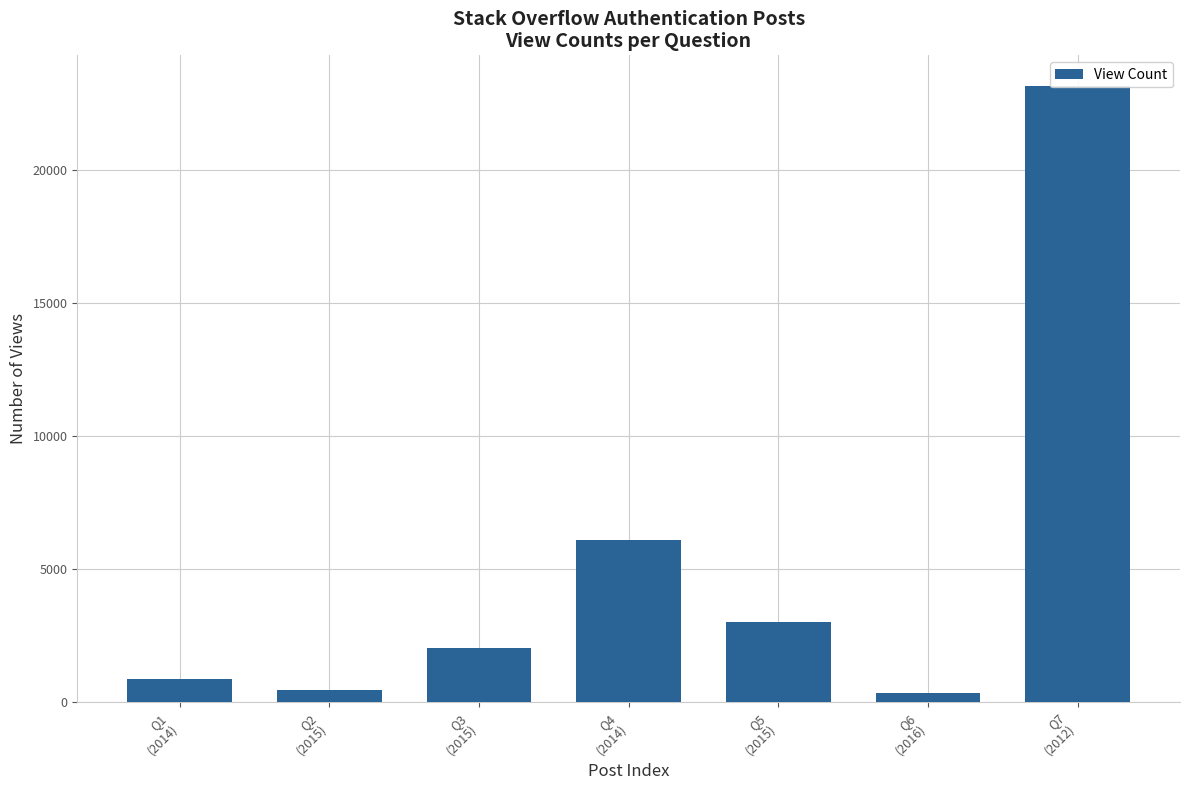

Rank the categories by value from highest to lowest.

Q7
(2012), Q4
(2014), Q5
(2015), Q3
(2015), Q1
(2014), Q2
(2015), Q6
(2016)